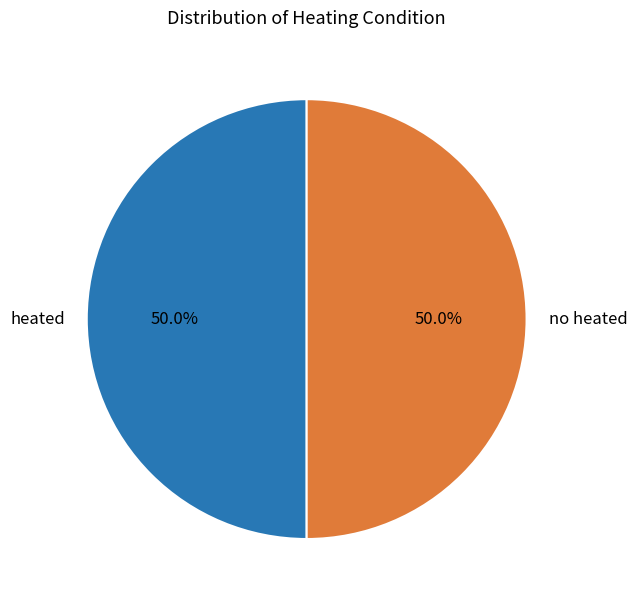

What is the ratio of the value at no heated to the value at heated?

1.0